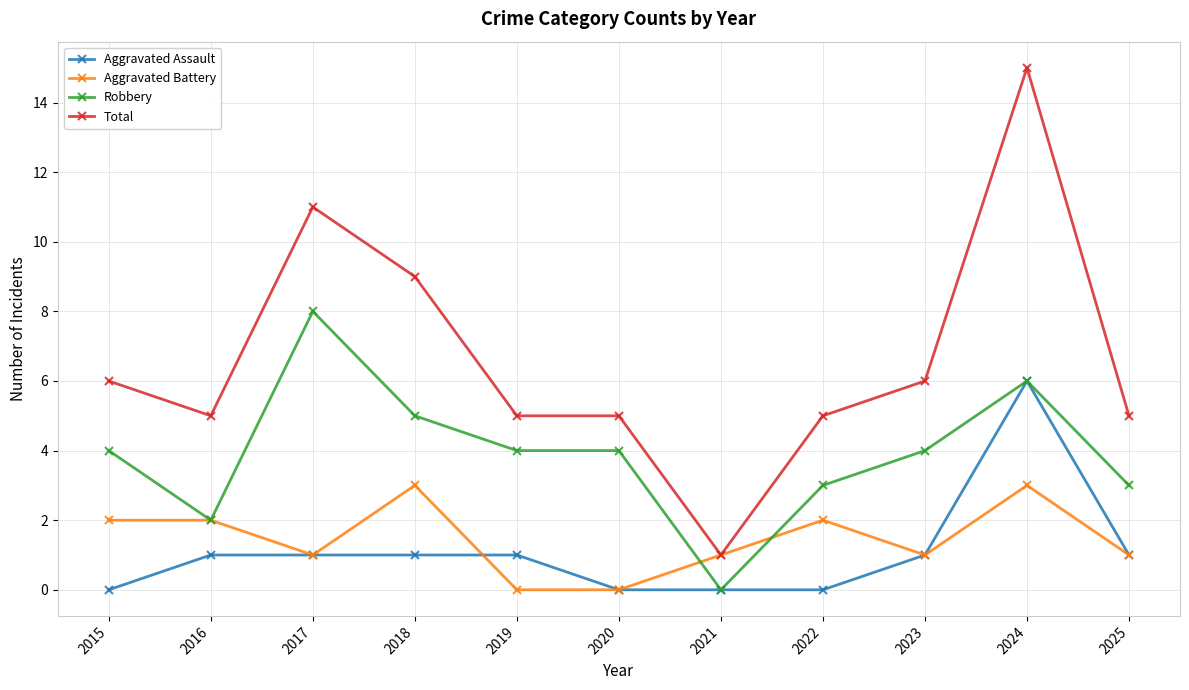

True or false: Aggravated Assault has a value of 6 at 2024.

True